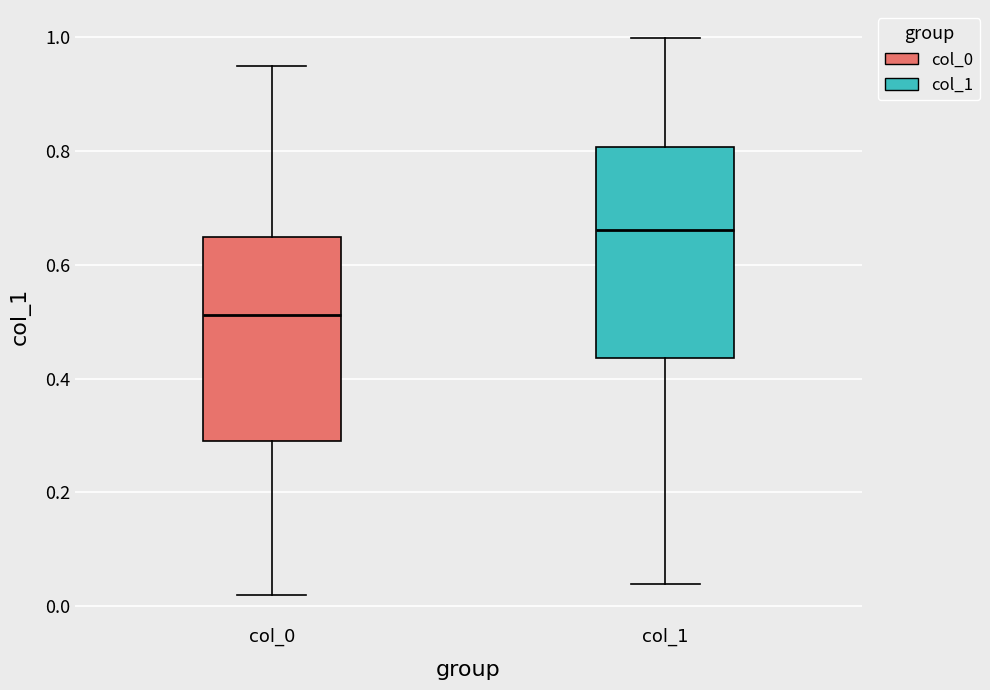

Where does the upper whisker of the box for col_0 end on the y-axis? The values are not printed on the chart, so give them approximately, as read against the axis.

0.94